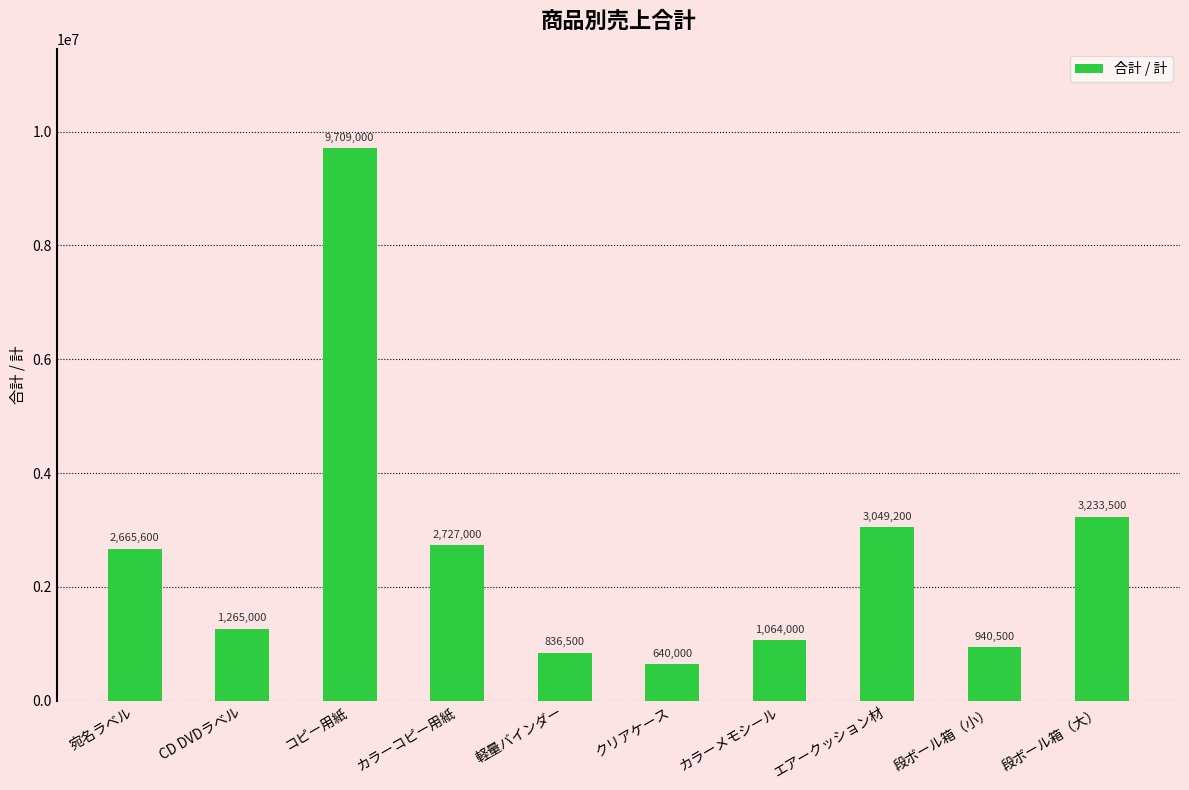

What is the sum of all values?

26130300